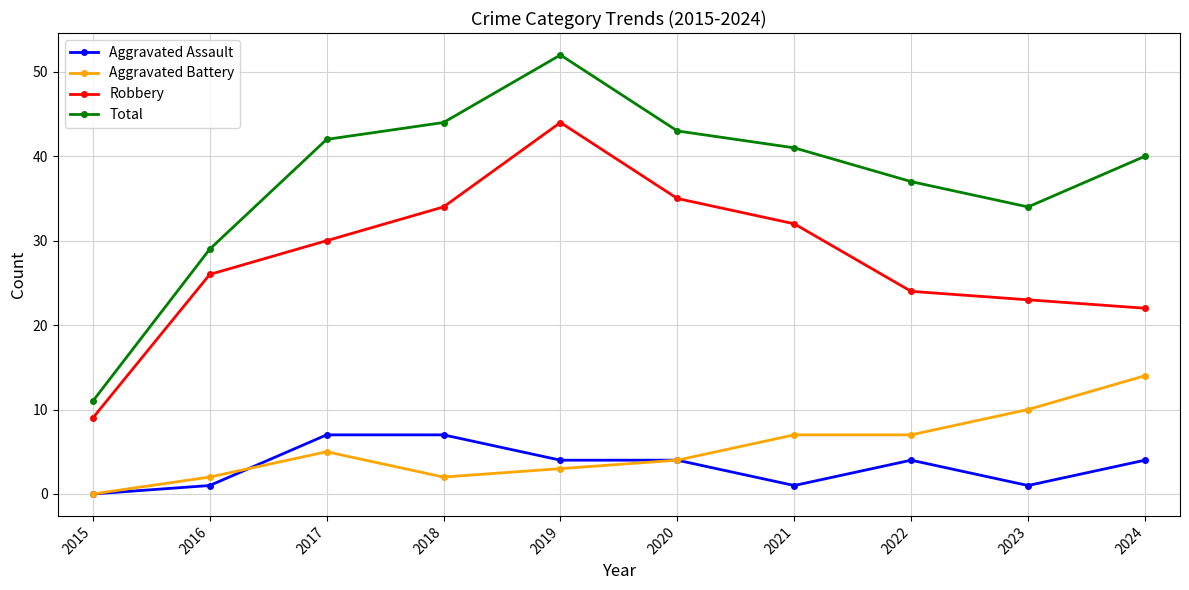

What is the lowest value of the Total series?

11